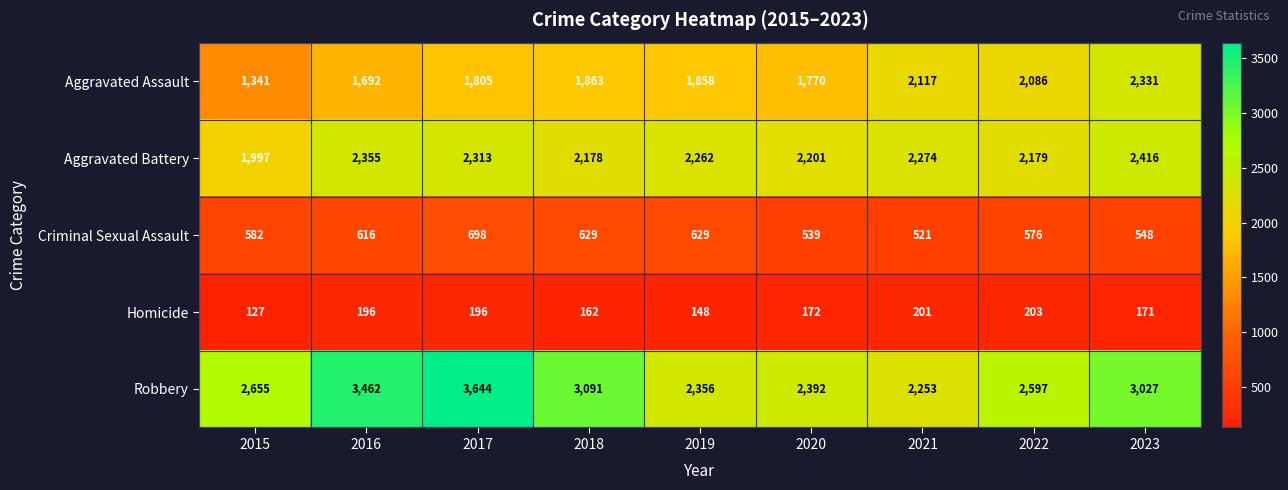

What is the lowest value of the Criminal Sexual Assault series?

521